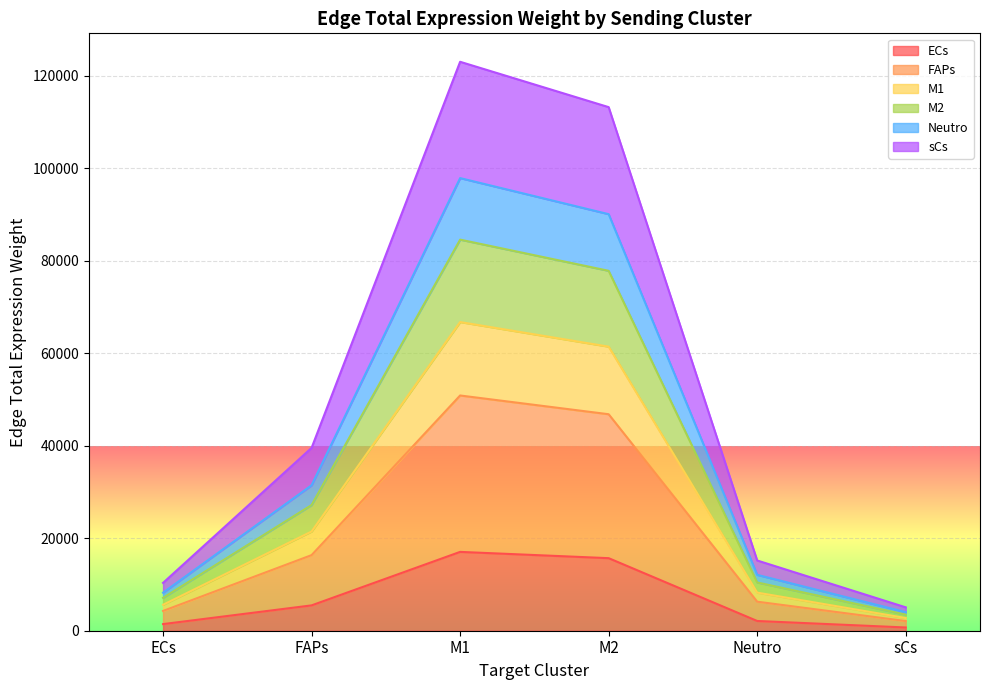

True or false: FAPs has more than 1 points higher than both neighbors.

False